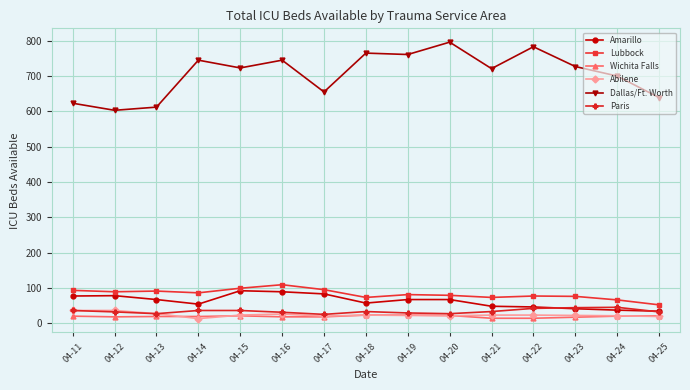

What value does the Amarillo series have at 04-19, to the nearest 10?

70